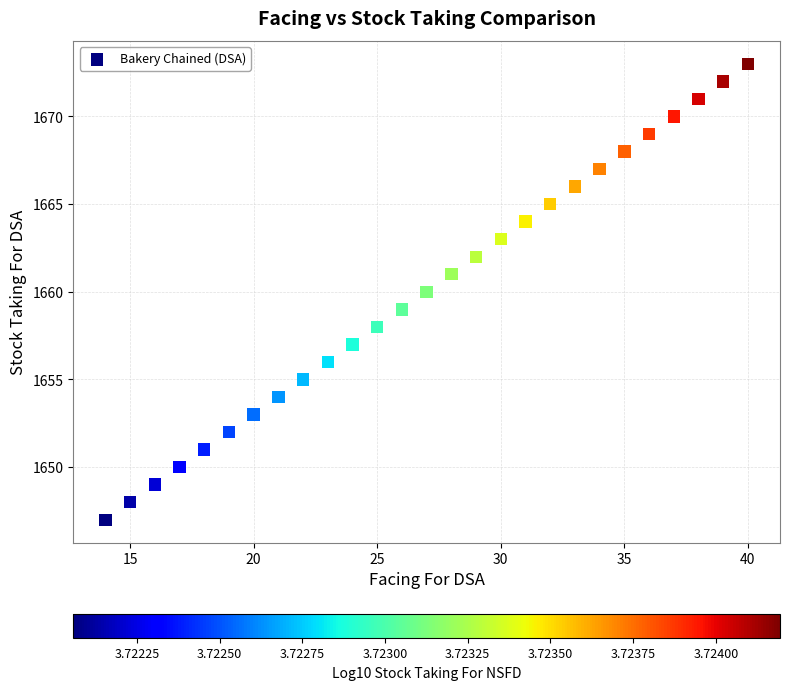

What is the range of X values (max minus min)?

26